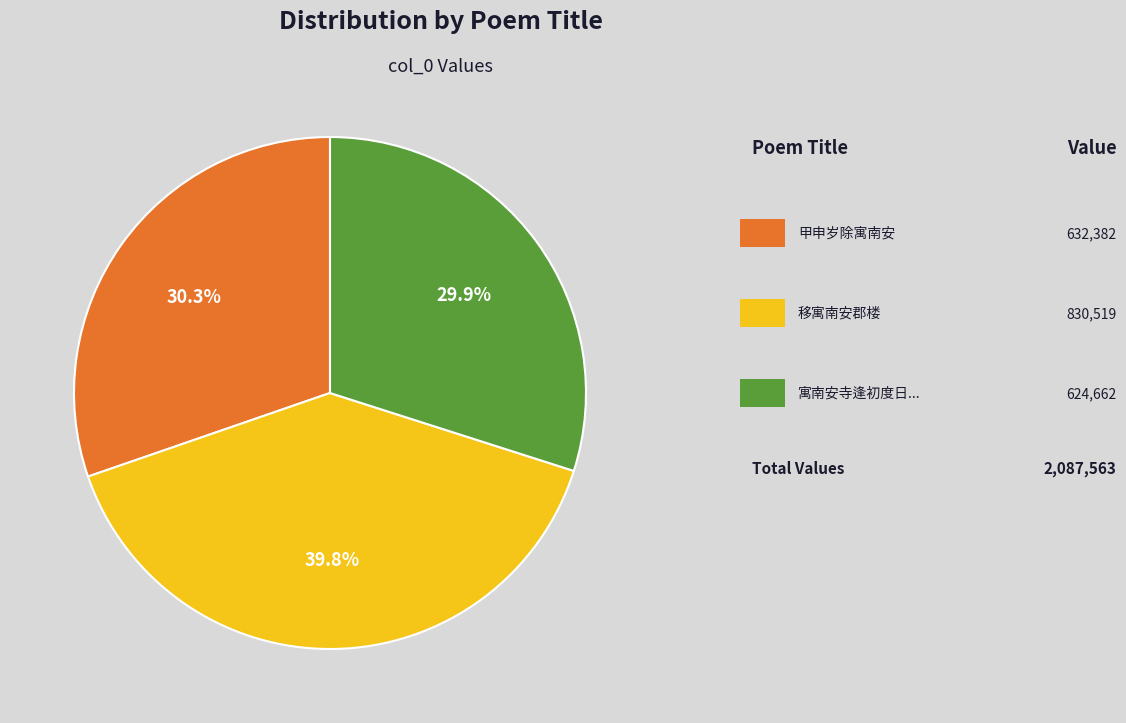

Does any single category account for the majority?

No